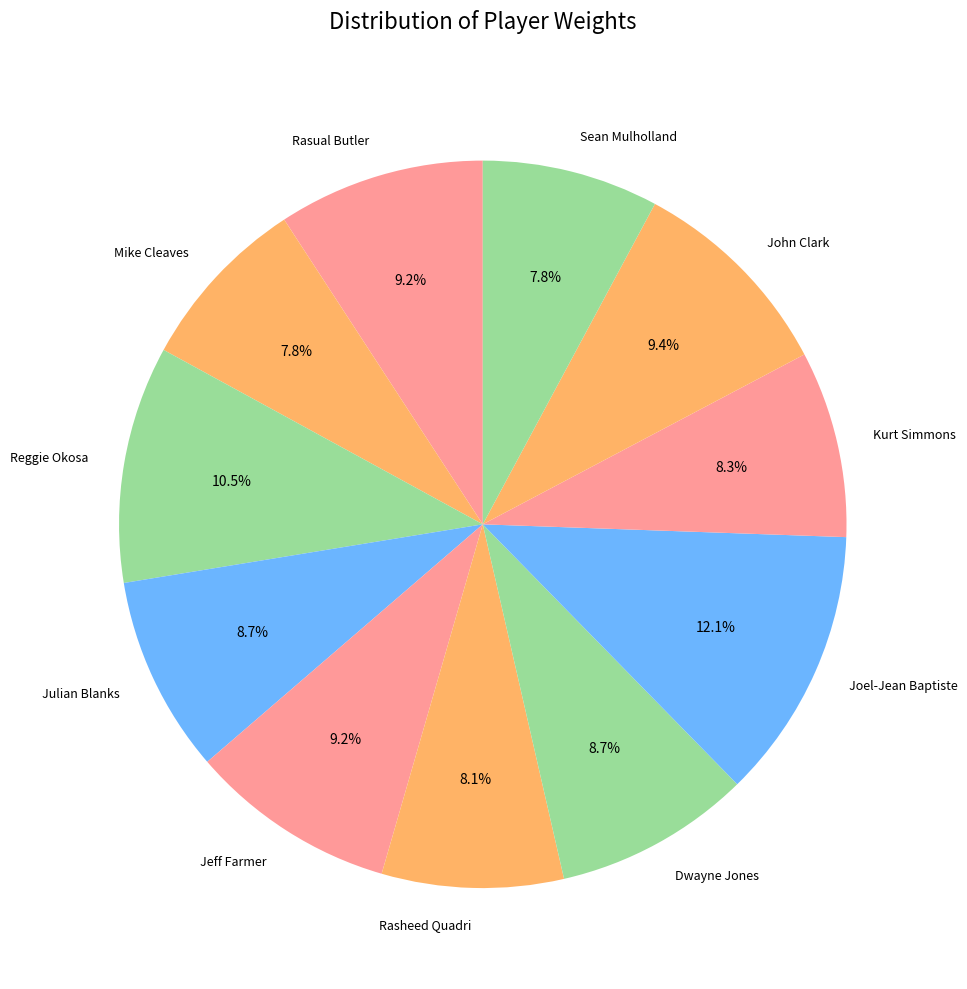

What is the largest slice in the pie chart?

Joel-Jean Baptiste